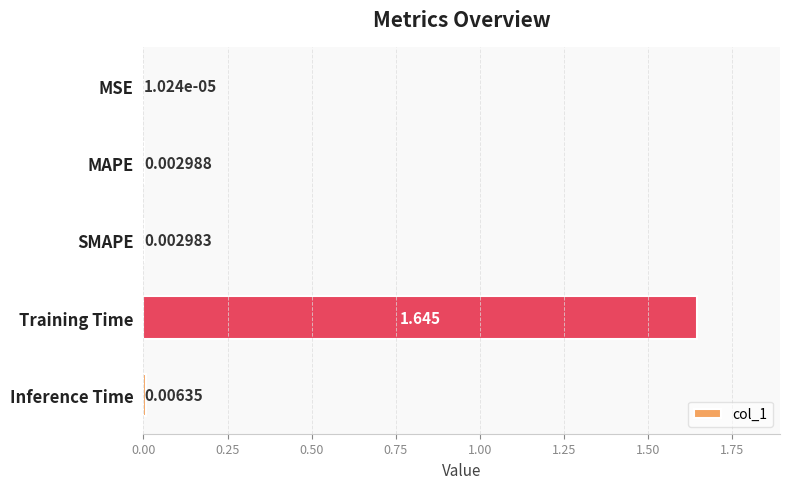

At which label is the value closest to 0?

MSE